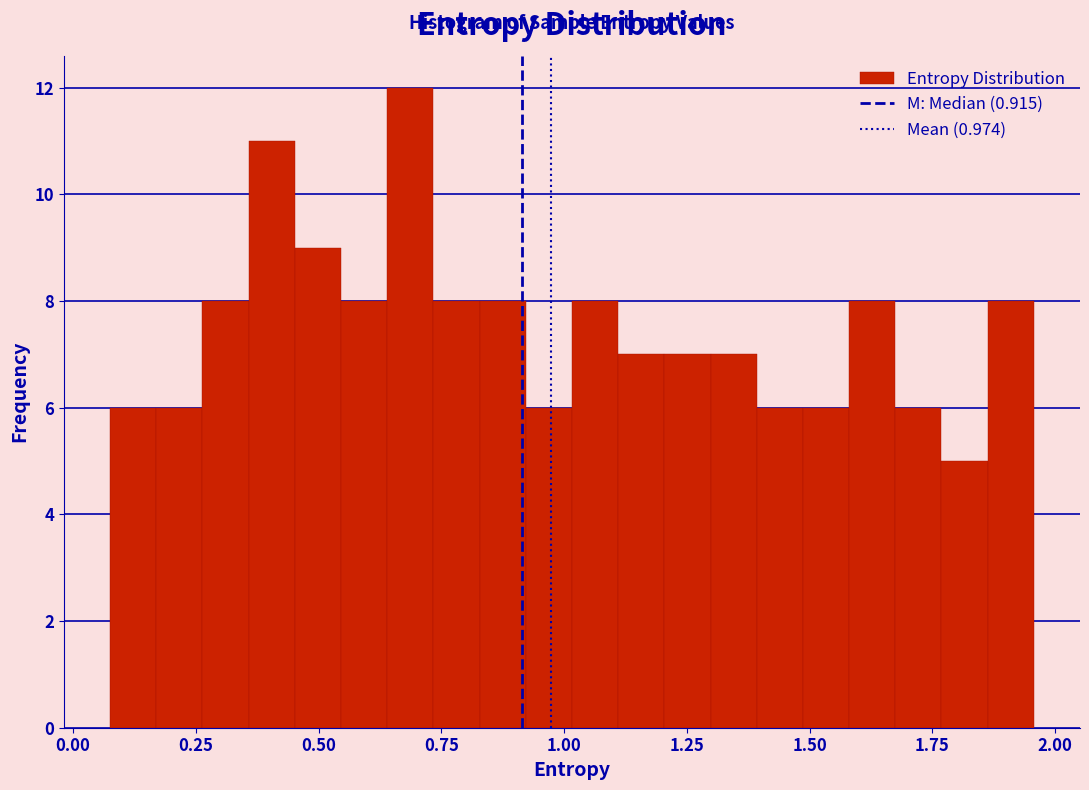

Around what value on the x-axis is the tallest bar? Give the approximate position of its centre, as read against the axis.

0.70